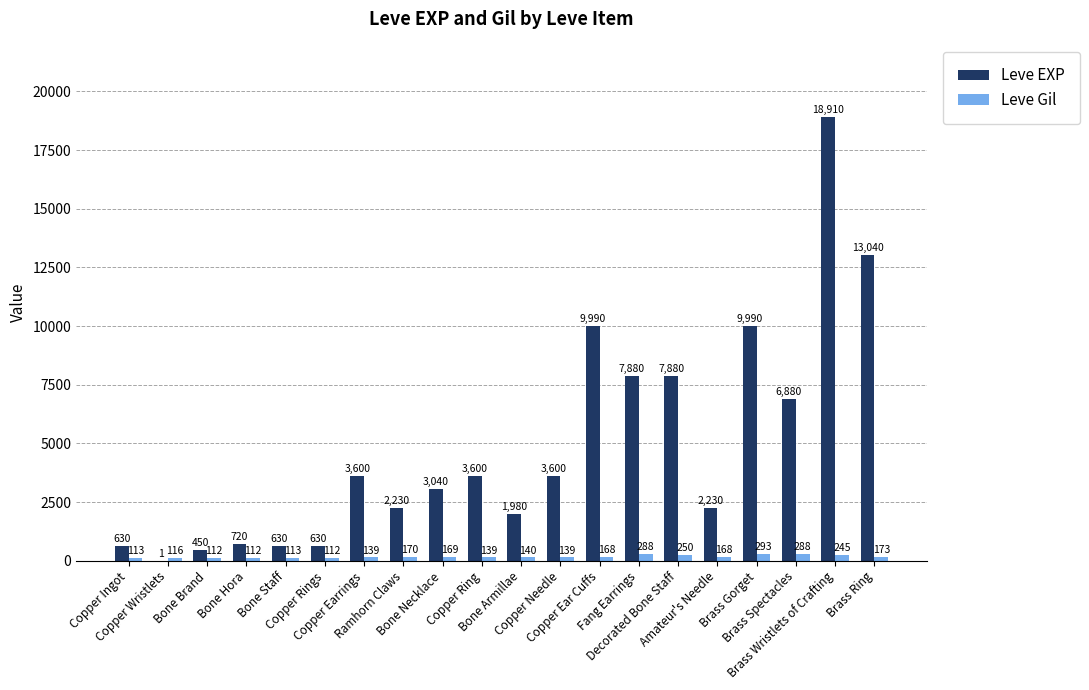

What is the maximum value for Leve EXP?

18910